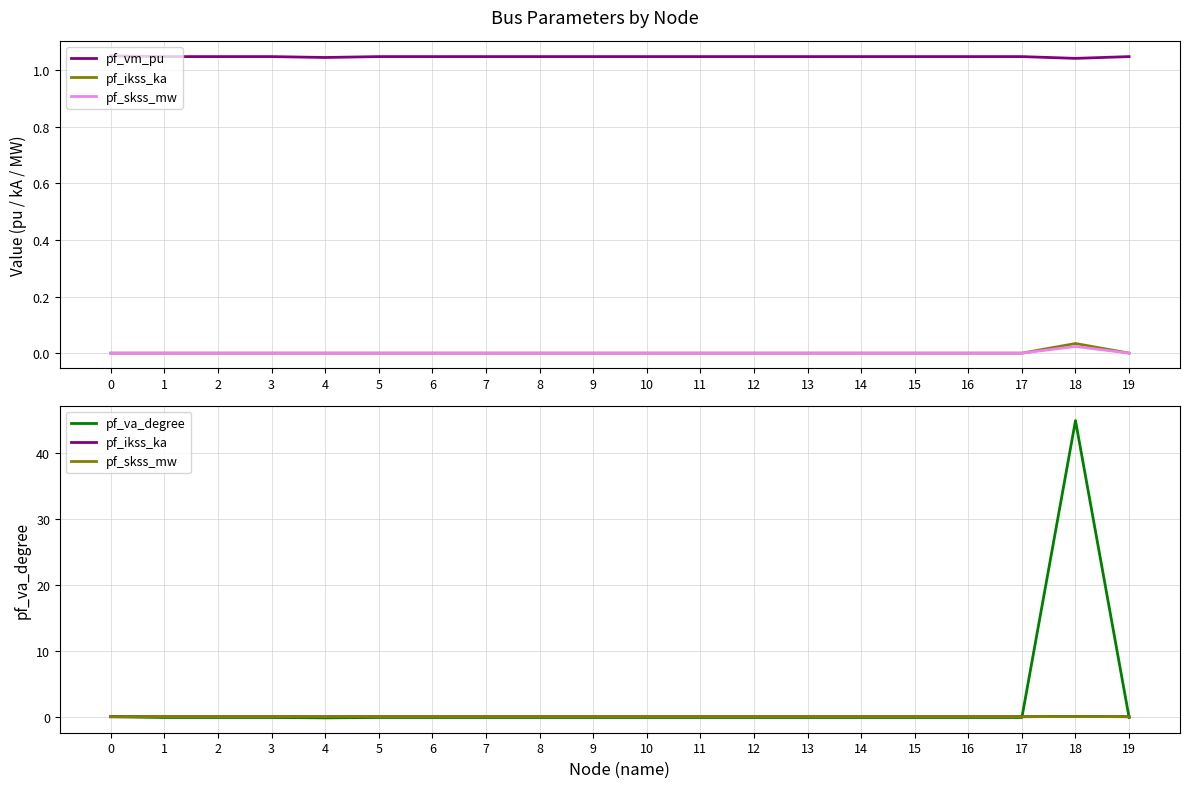

What are all the series names shown in the legend?

pf_vm_pu, pf_ikss_ka, pf_skss_mw, pf_va_degree